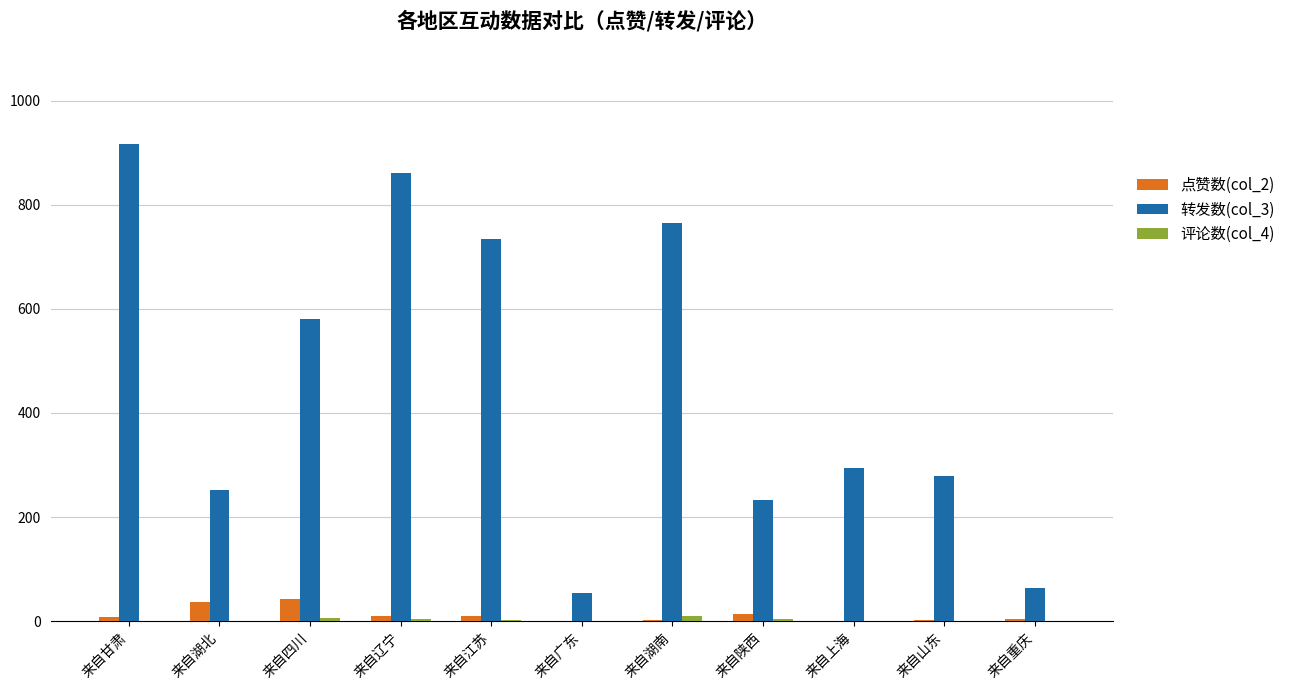

What is the maximum value shown in the chart?

917